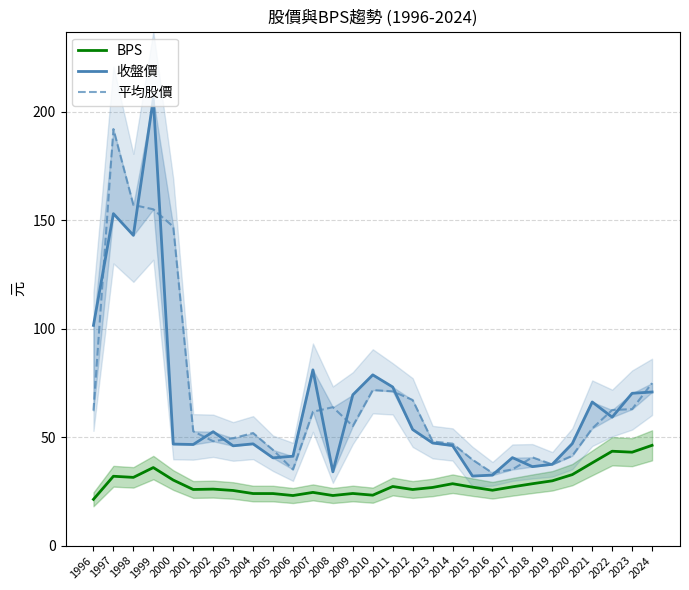

What are all the series names shown in the legend?

BPS, 收盤價, 平均股價